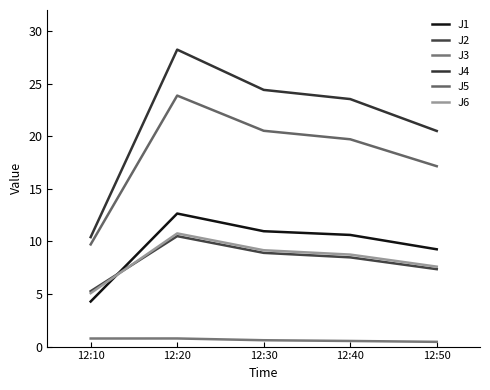

At which category does the chart reach its peak across all series?

12:20